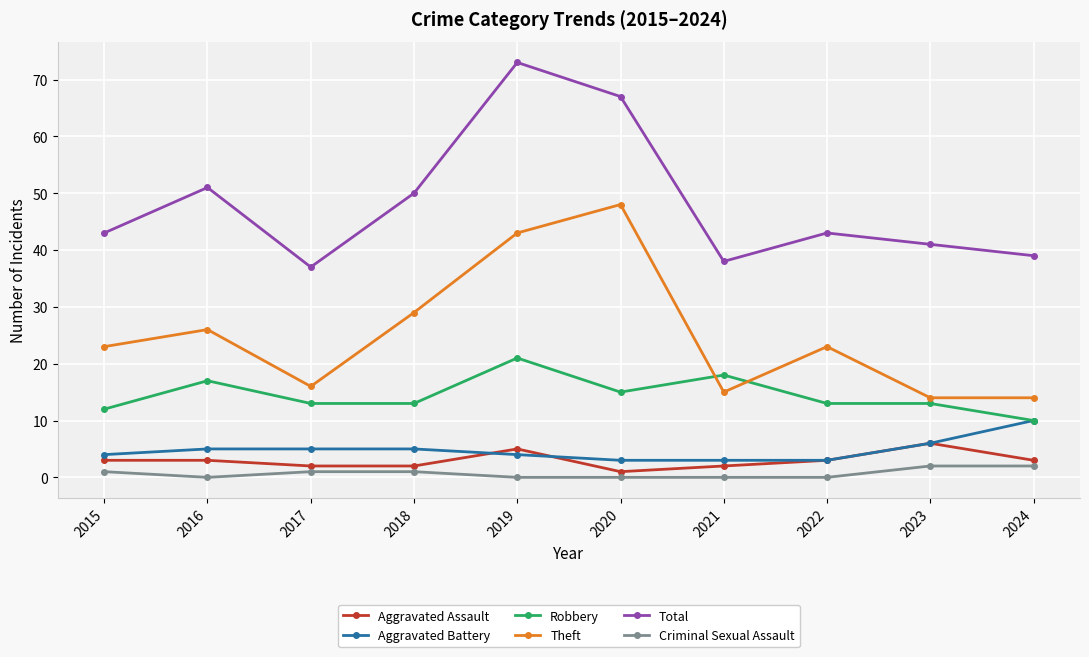

What is the sum of the Aggravated Battery values at 2023 and 2018?

11